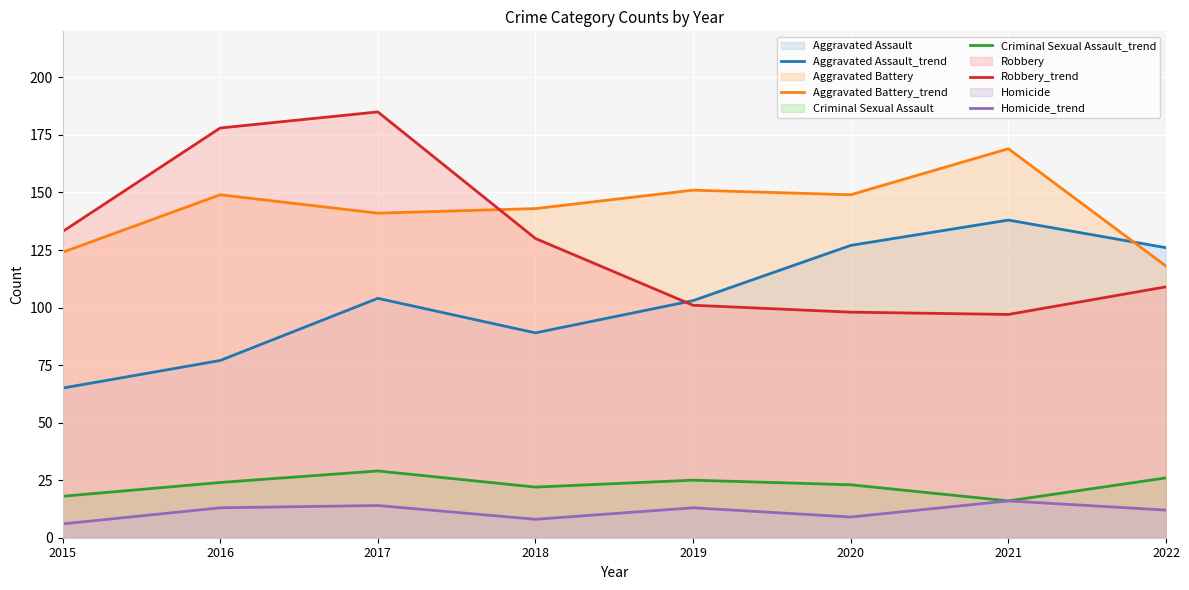

What value does the Aggravated Battery_trend series have at 2018, to the nearest 10?

140